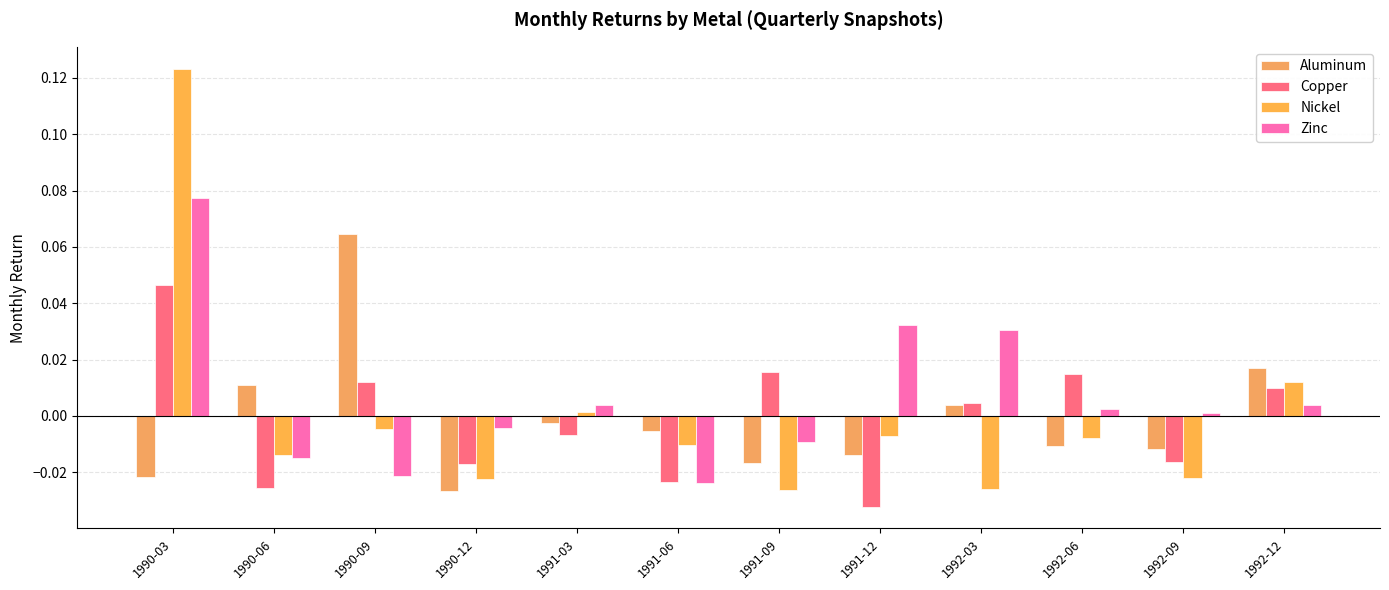

What is the label of the 1st bar from the left?

1990-03